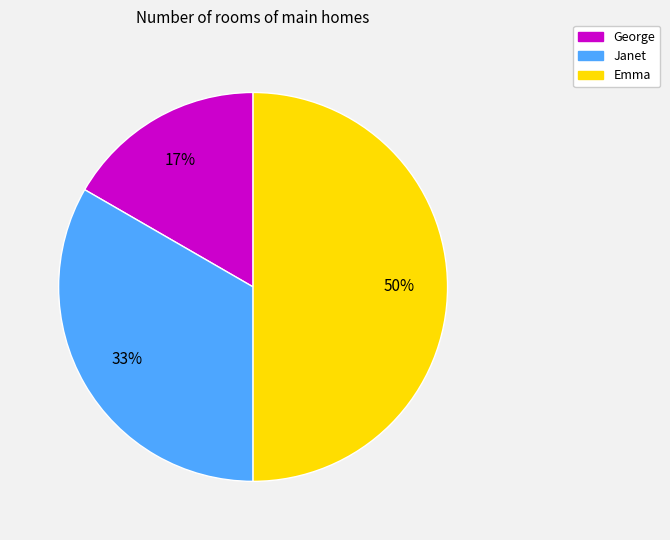

Count the number of slices in the pie.

3